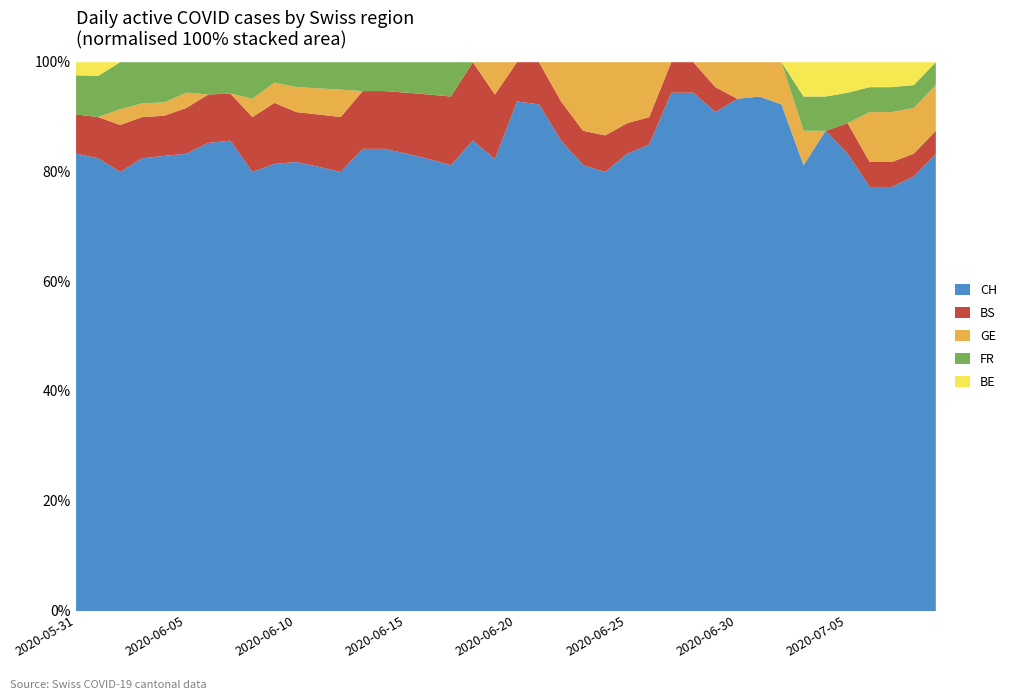

True or false: GE and BE cross at least once.

True